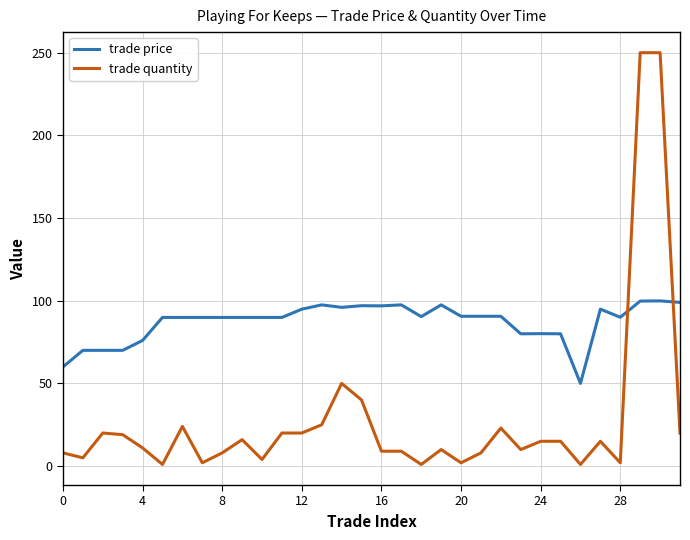

Which series has the largest total across all categories?

trade price